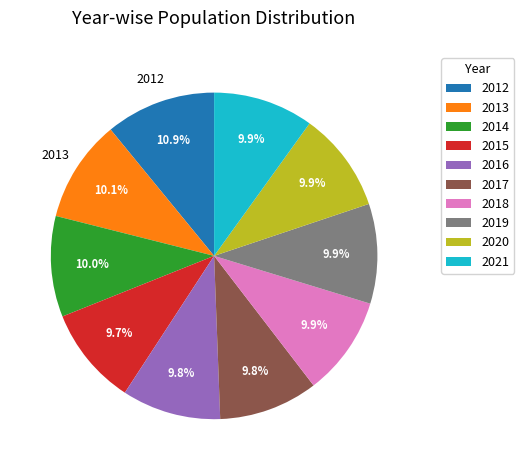

Which category has the biggest portion of the pie?

2012